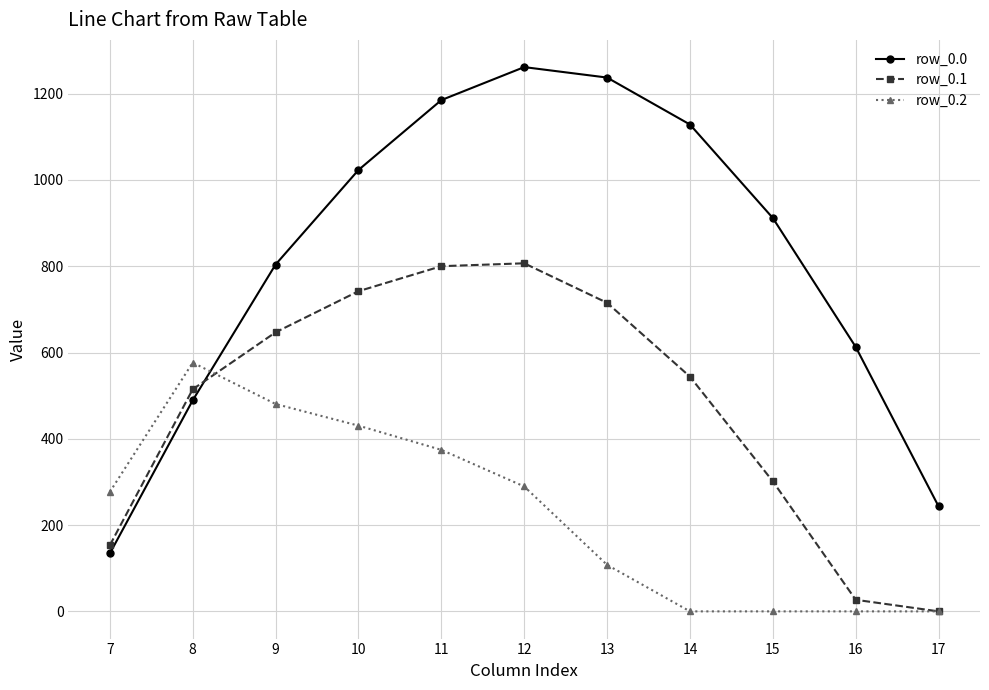

How many data points does each series have?

11